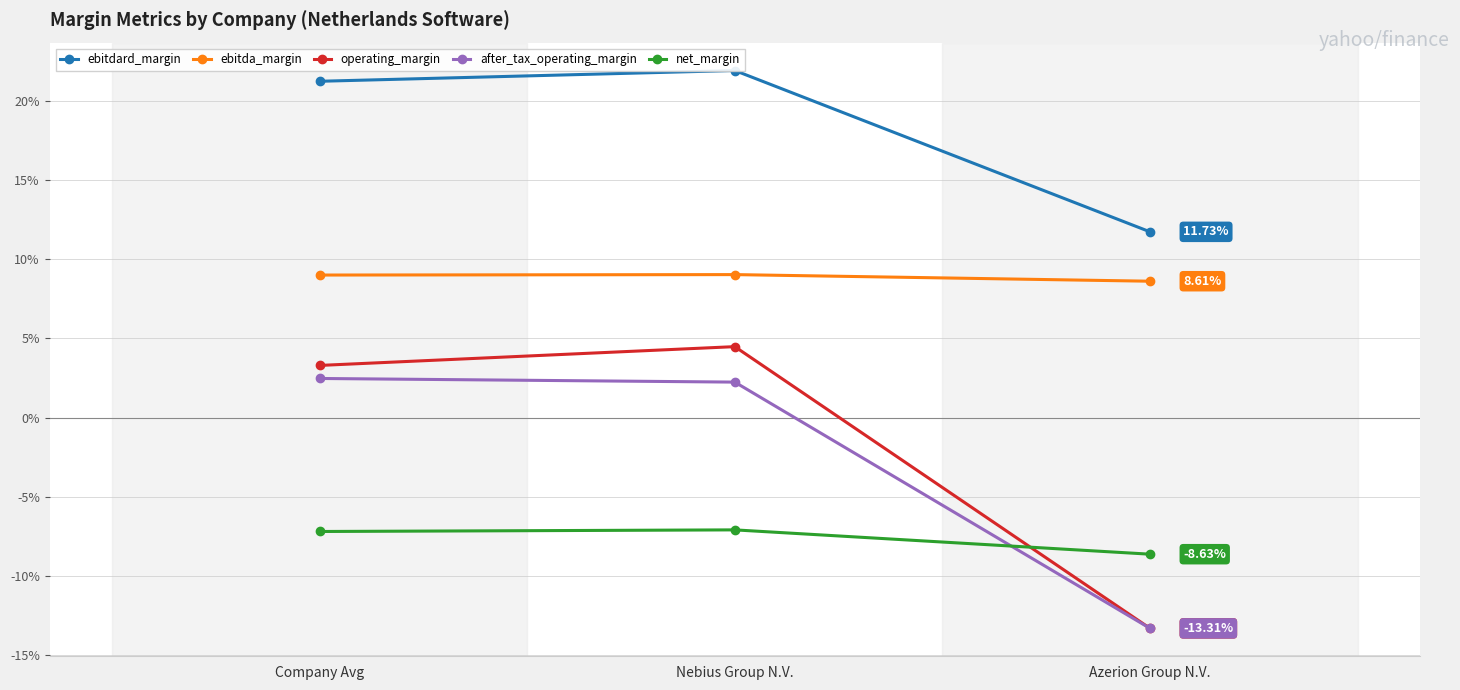

What is the total value across all series at Nebius Group N.V.?

0.3